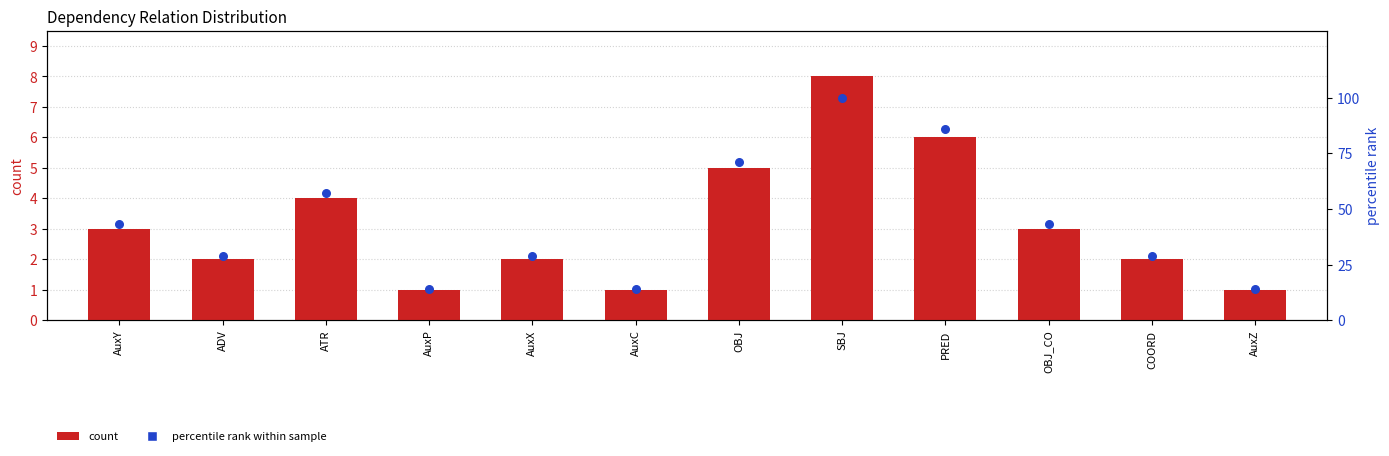

At how many categories does at least one series exceed 44?

4